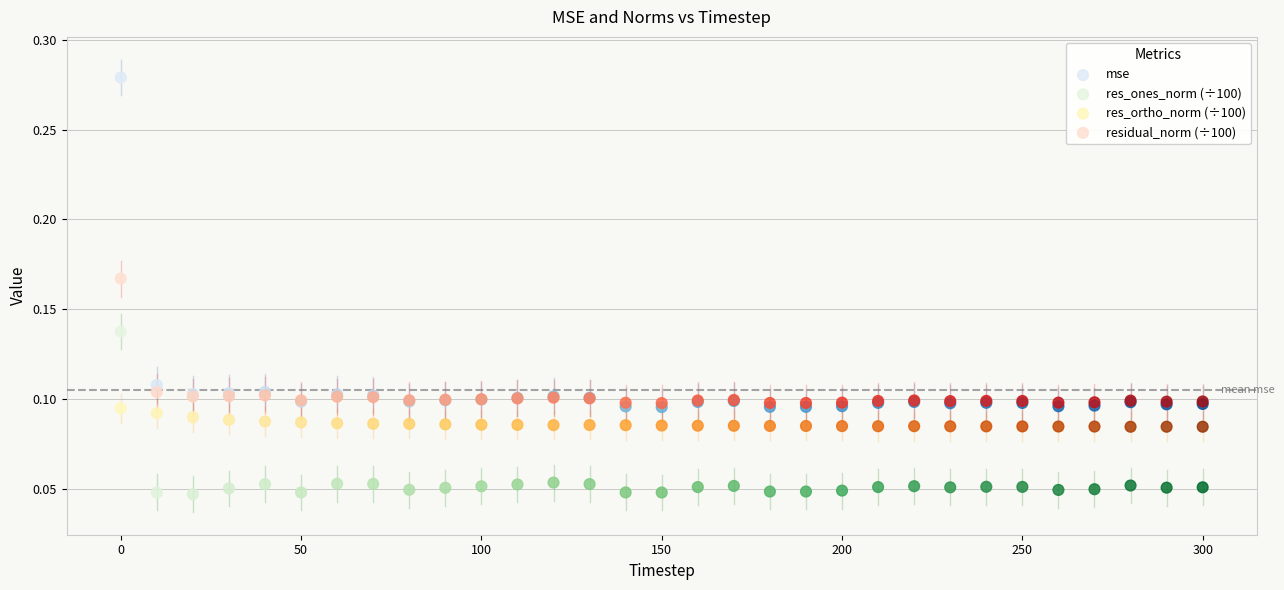

What are all the series names shown in the legend?

mse, res_ones_norm (÷100), res_ortho_norm (÷100), residual_norm (÷100)